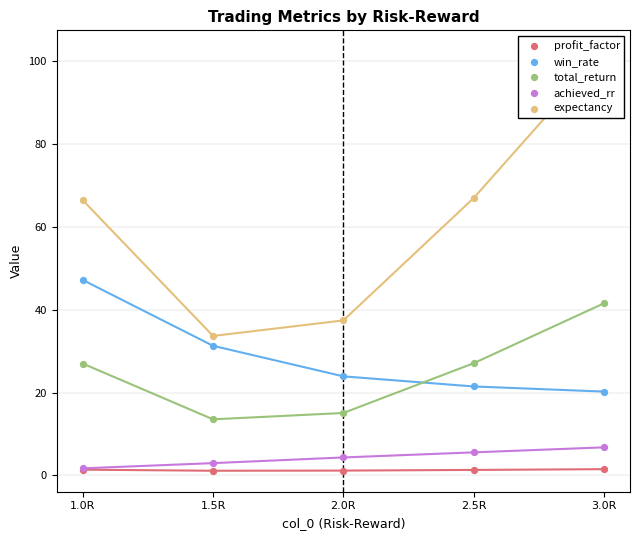

What are all the series names shown in the legend?

profit_factor, win_rate, total_return, achieved_rr, expectancy